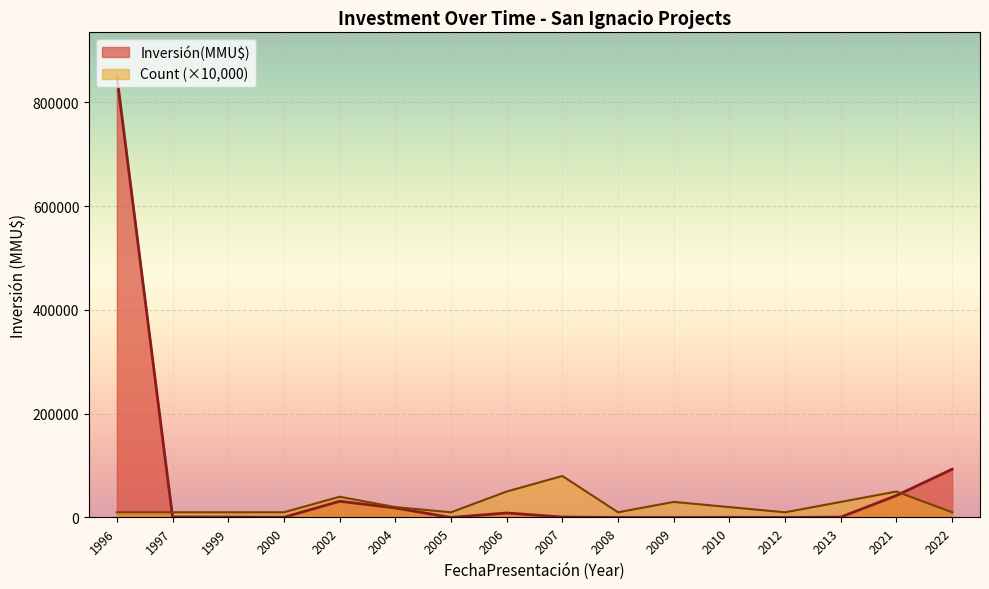

What is the label of the 35th point from the left?

2022